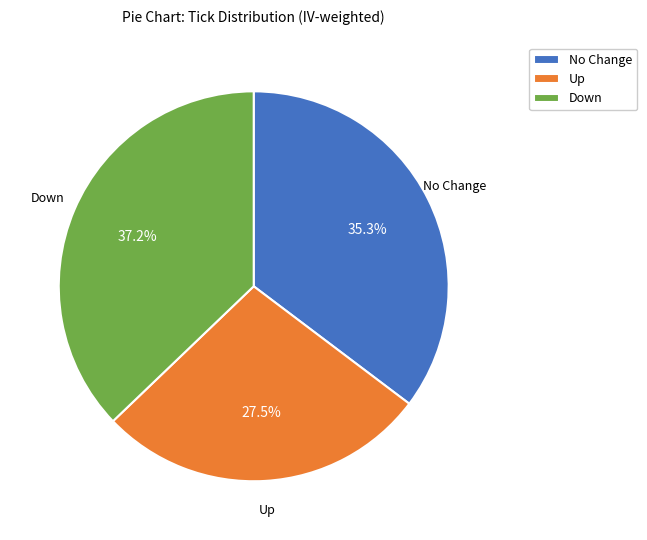

How many segments does this pie chart have?

3